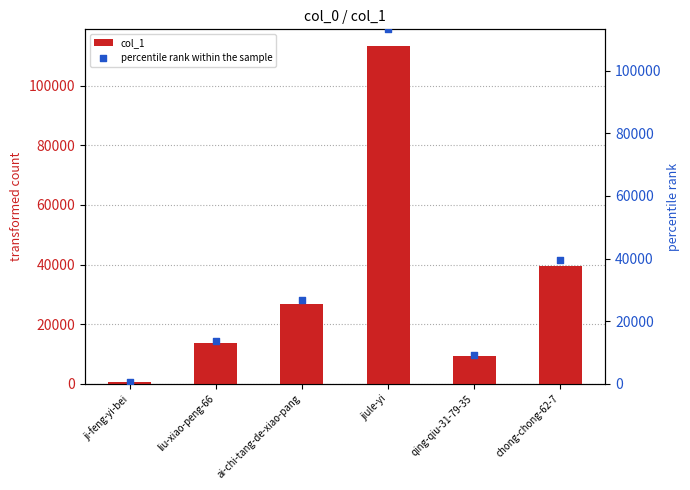

At which category is the sum across all series the highest?

jiule-yi